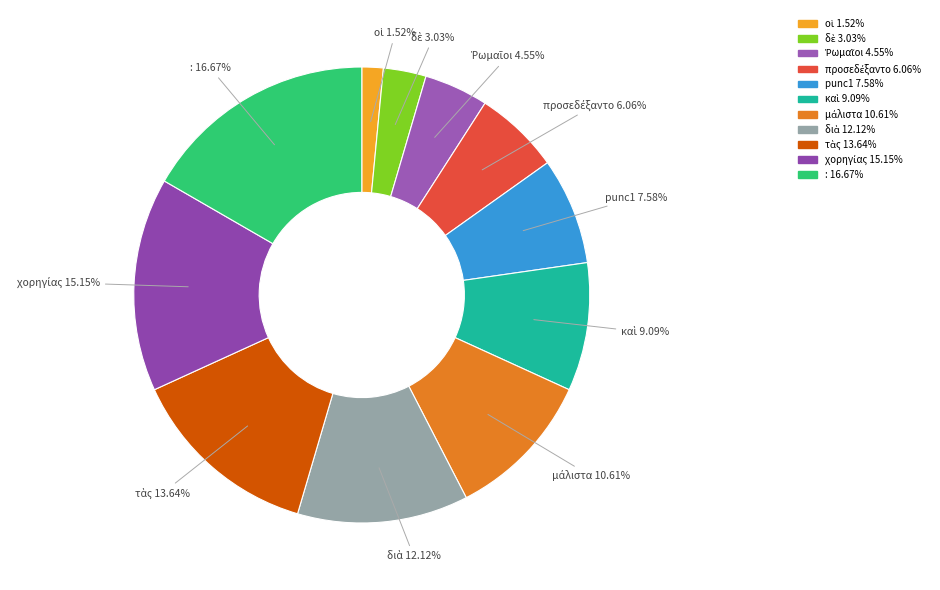

Does any single category account for the majority?

No